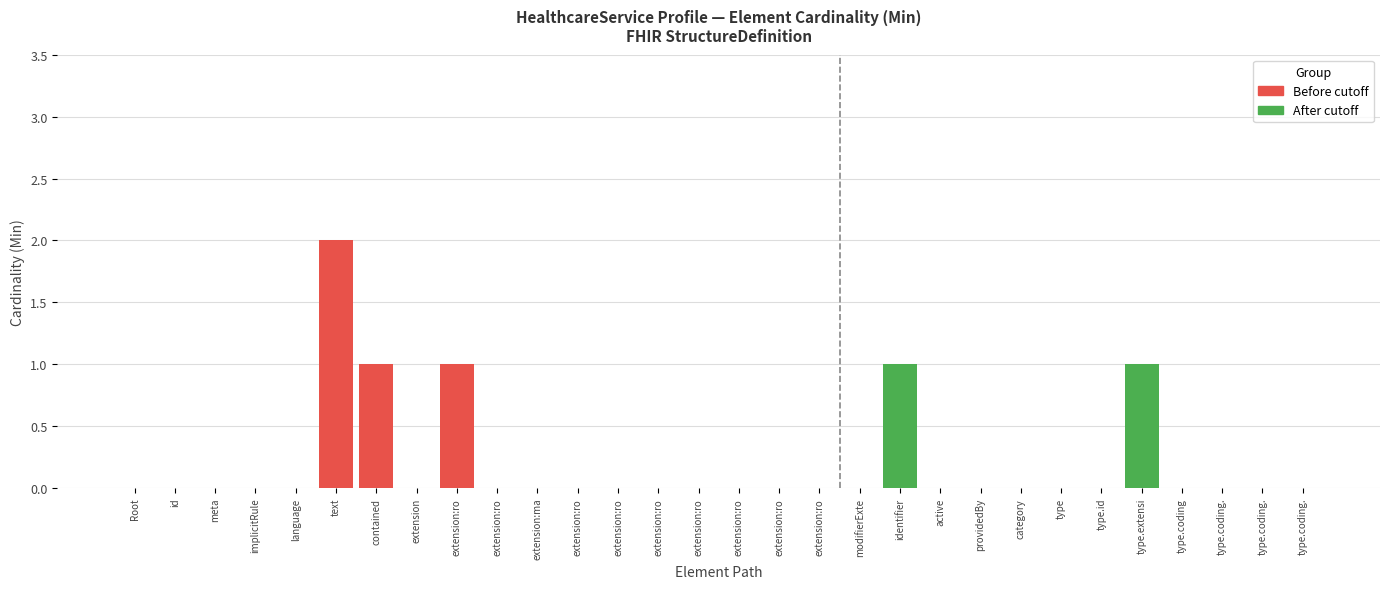

How many distinct data groups are displayed?

2